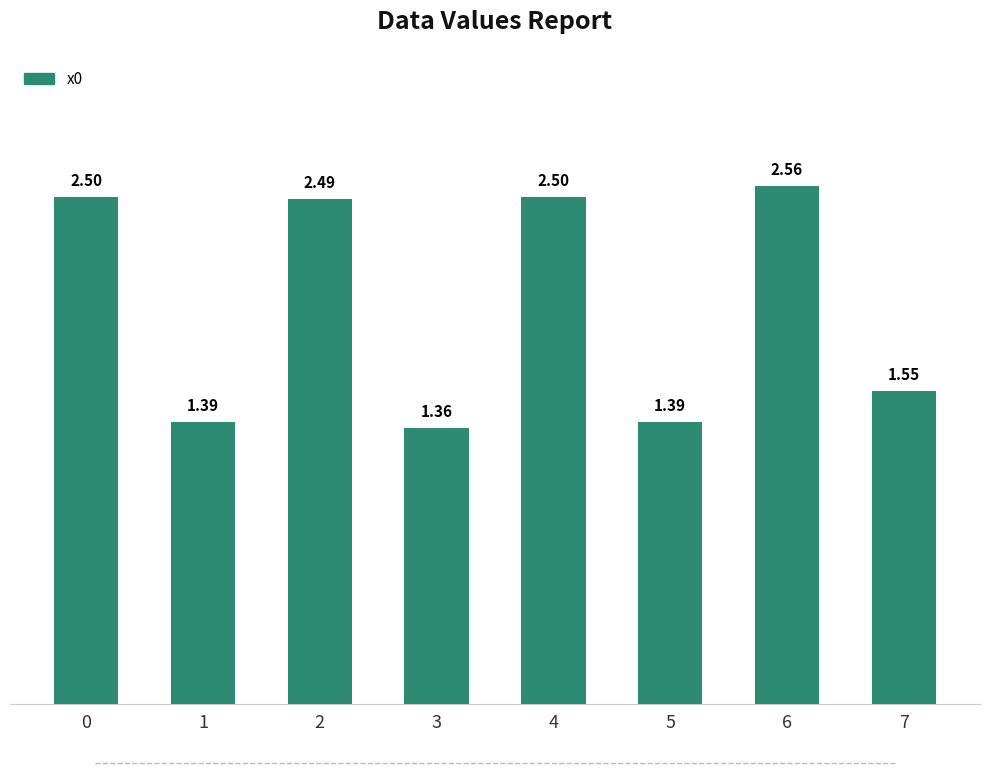

What is the value of the 5th bar from the left?

2.5